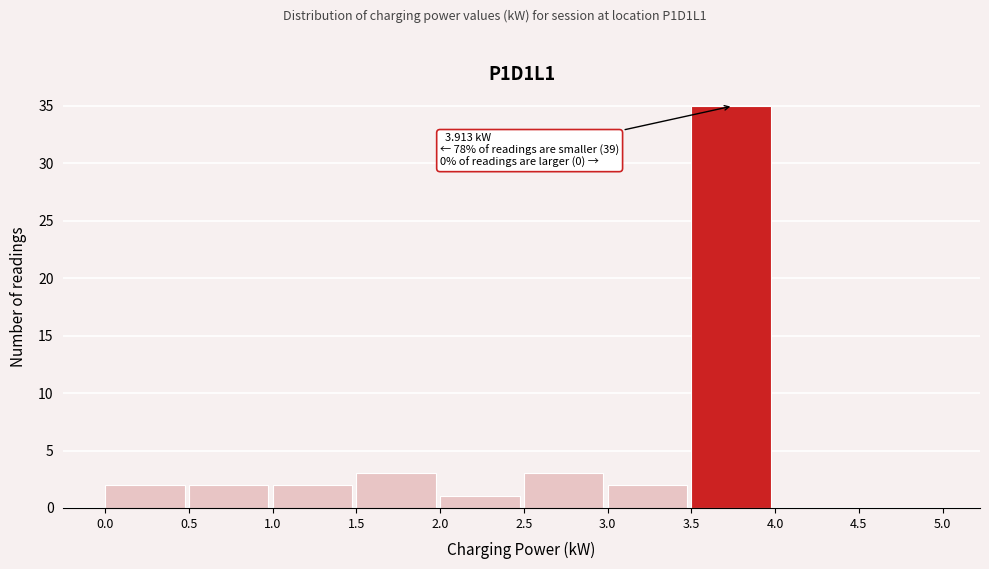

Which range on the x-axis has the tallest bar?

3.5 to 4.0